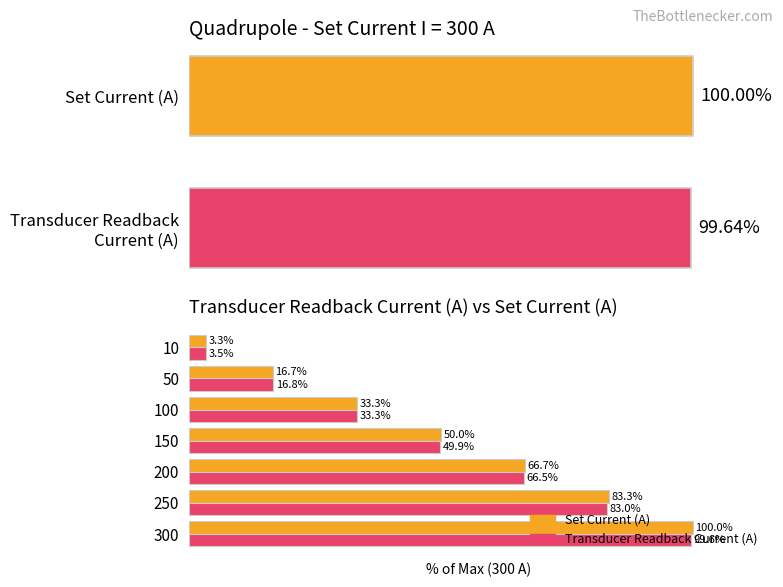

At 150, list the series in order from smallest to largest.

Transducer Readback Current (A), Set Current (A)